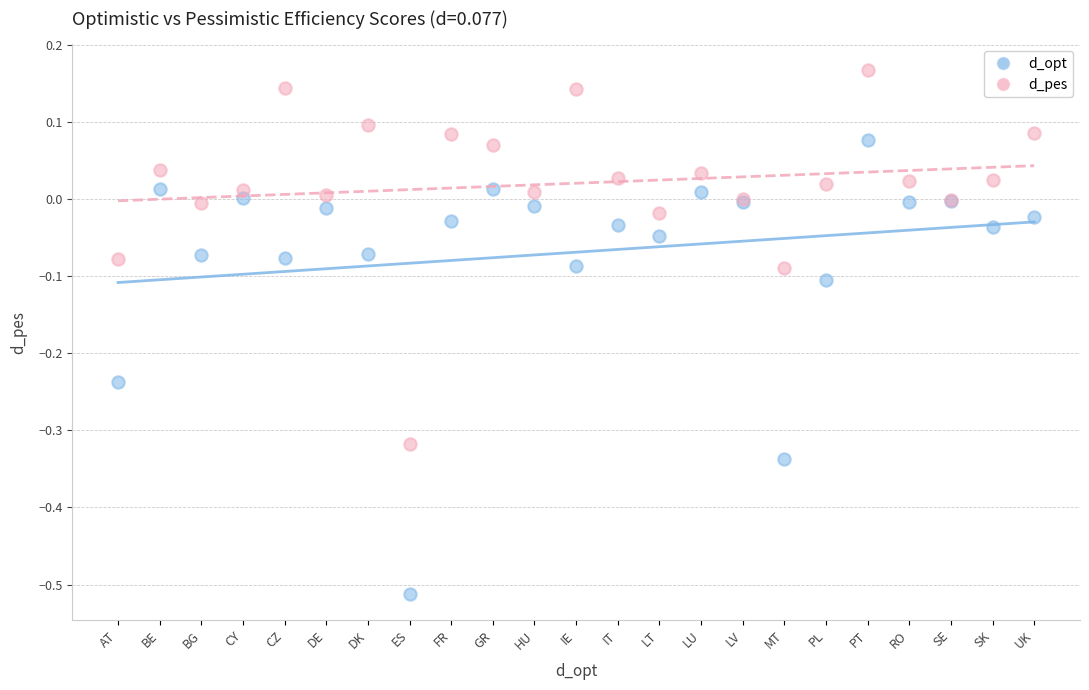

Which series contains the lowest Y value?

d_opt